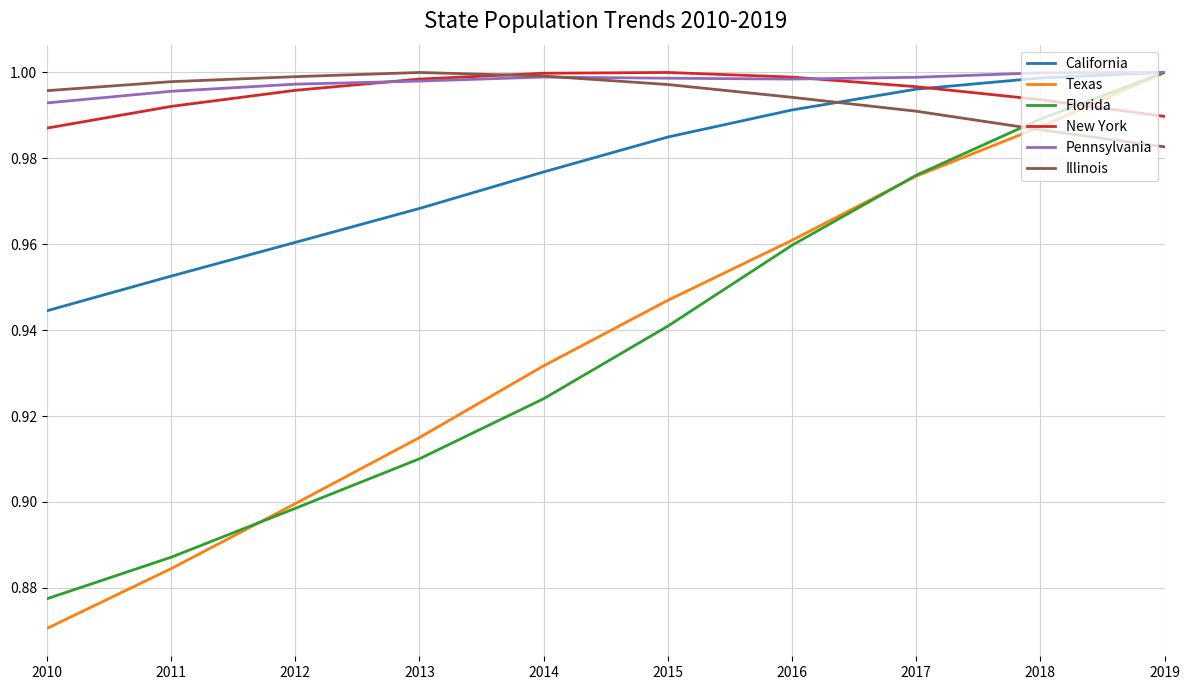

What is the total value across all series at 2012?

5.8